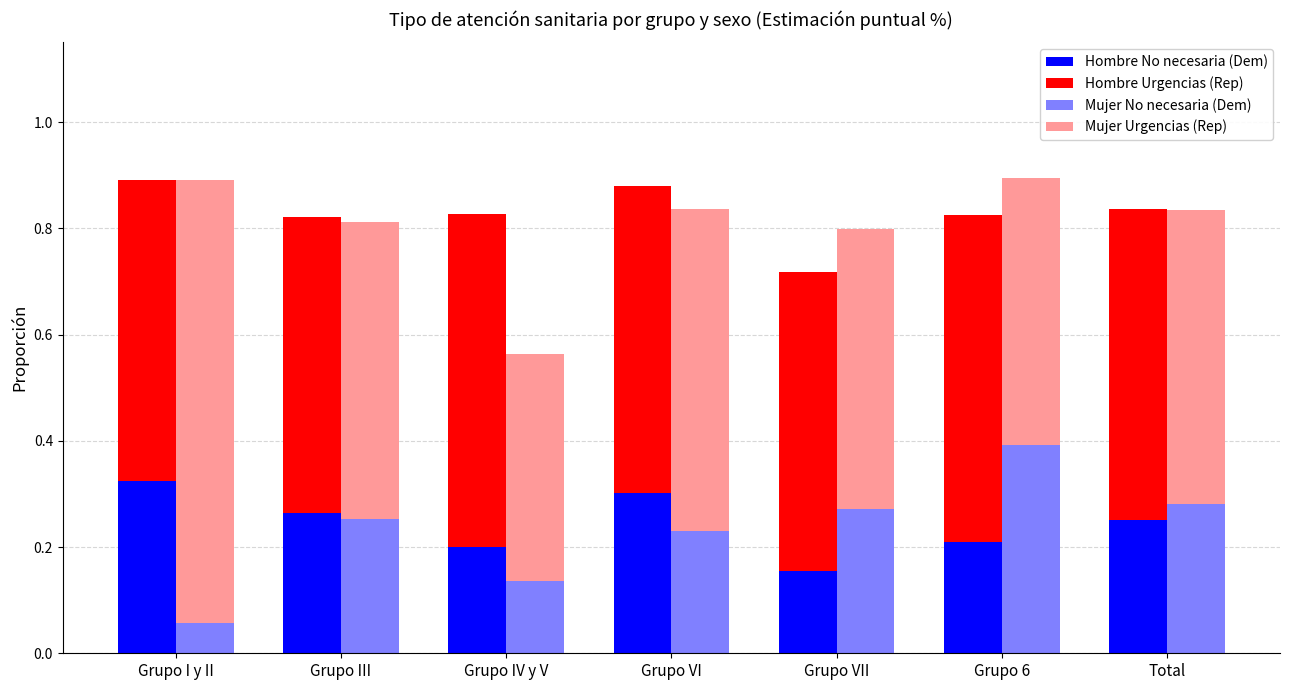

Is it true that Hombre No necesaria (Dem) equals 0.2 at Grupo IV y V?

True